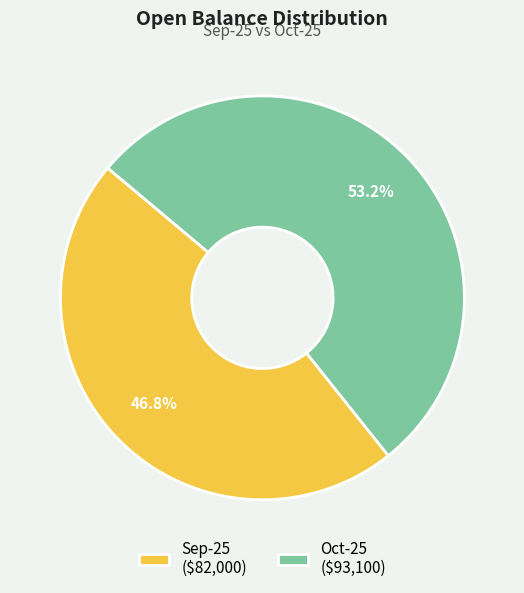

How many segments does this pie chart have?

2